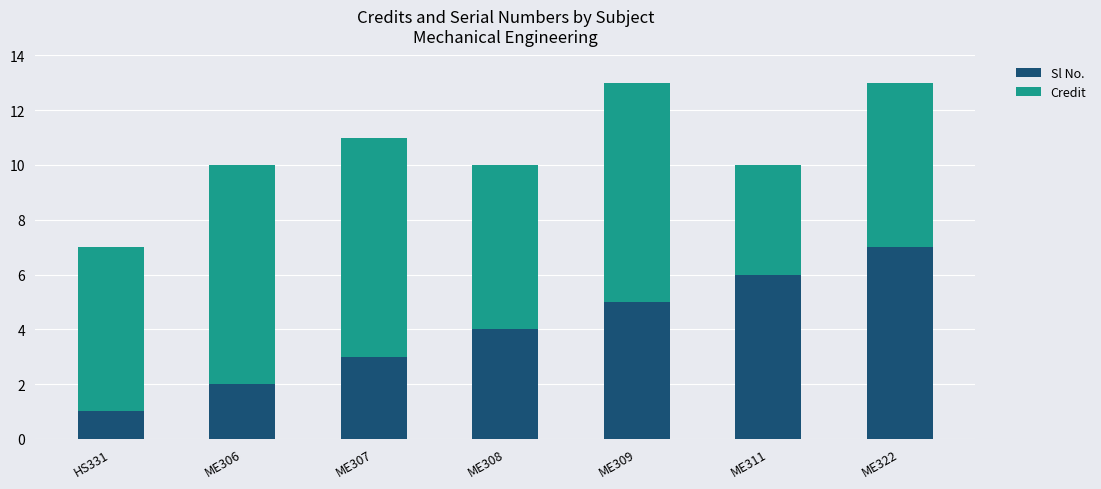

How many data points in Sl No. are less than 4?

3